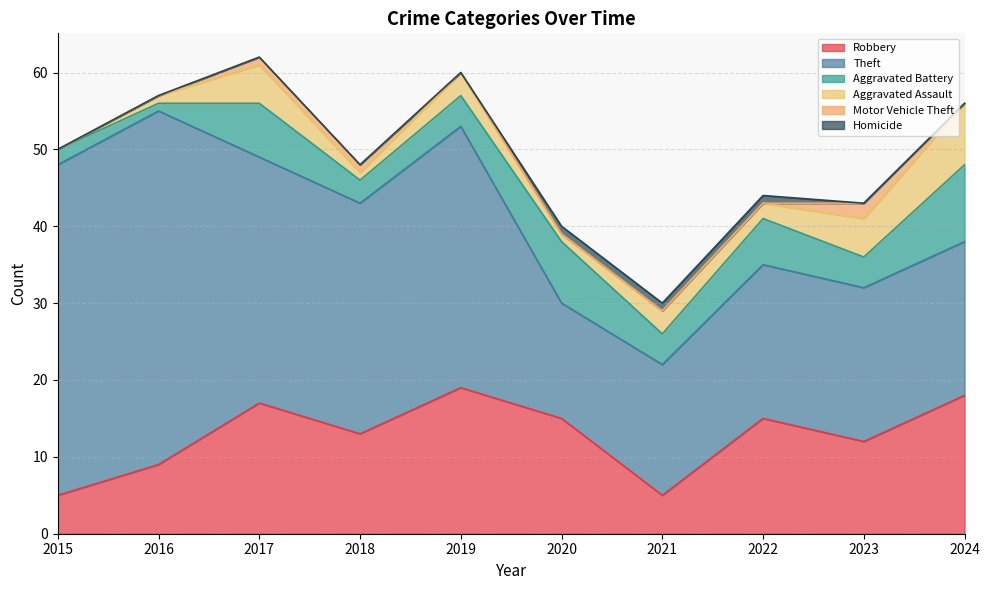

What is the difference between the maximum and second lowest values in the Motor Vehicle Theft series?

2